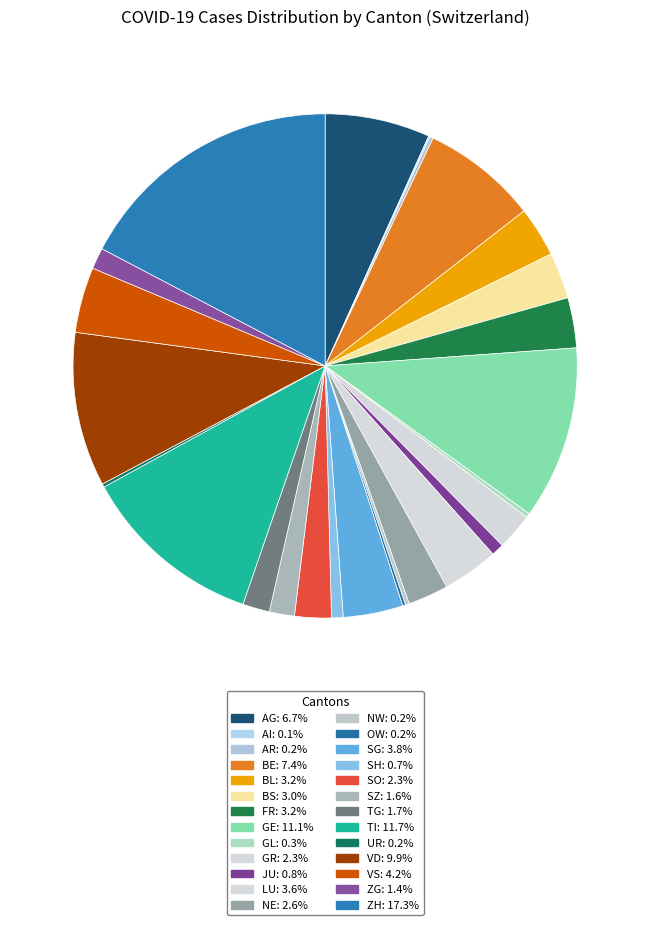

Does TI represent more than half of the total?

No